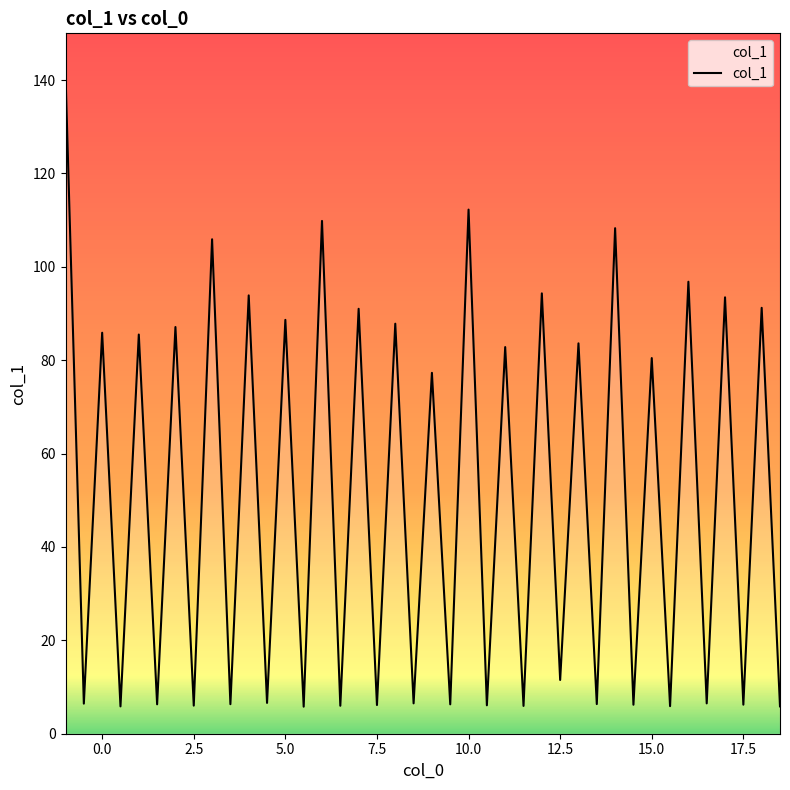

What is the difference between the maximum and minimum values?

135.3